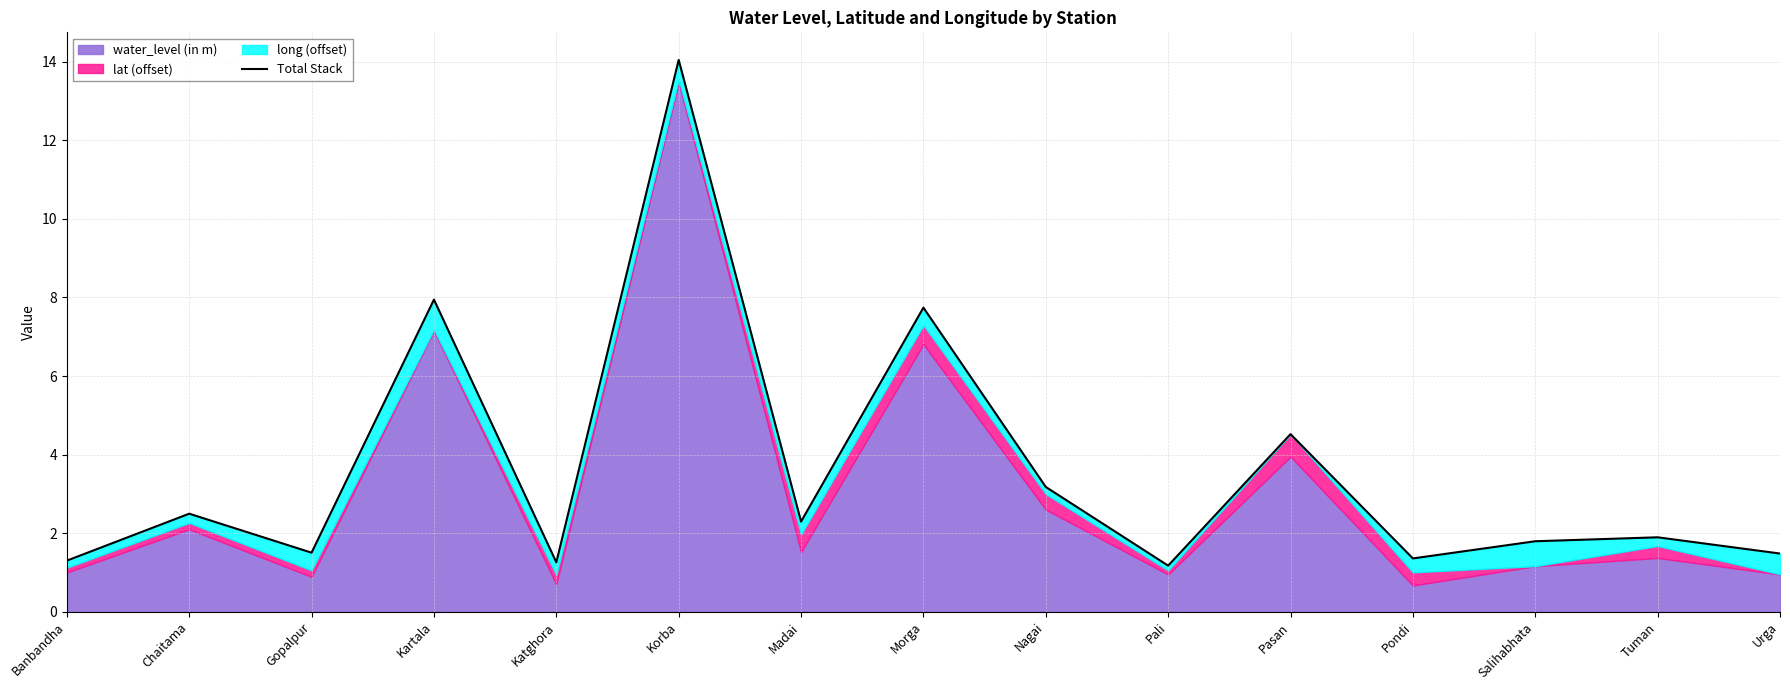

True or false: the data shows 2.5 at Chaitama.

True